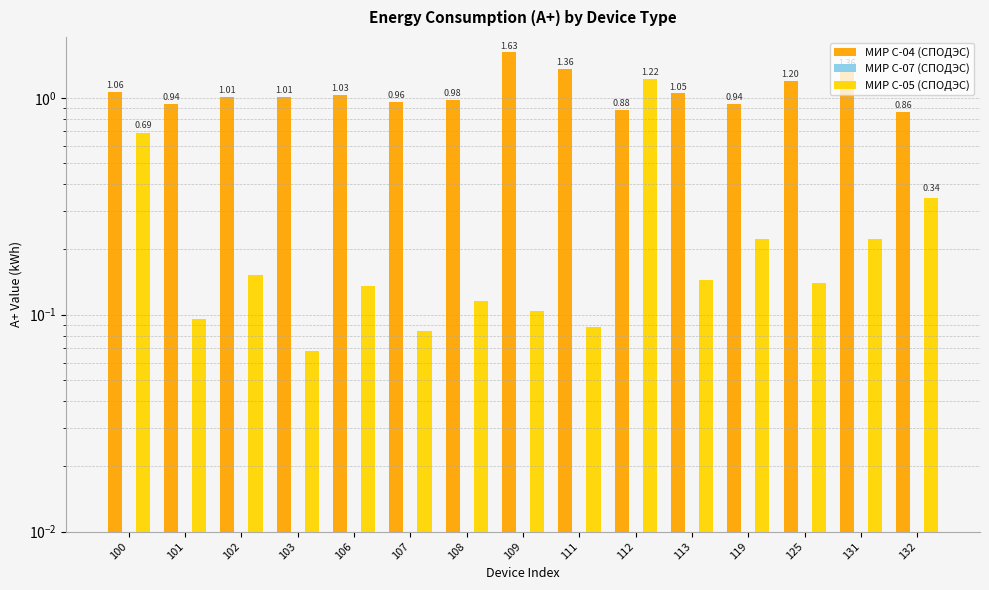

Which label corresponds to the largest value in the chart?

109